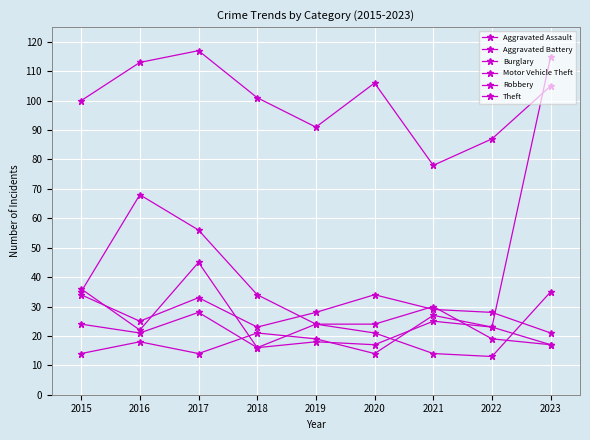

Rank the series at 2020 from highest to lowest value.

Theft, Aggravated Battery, Robbery, Burglary, Motor Vehicle Theft, Aggravated Assault